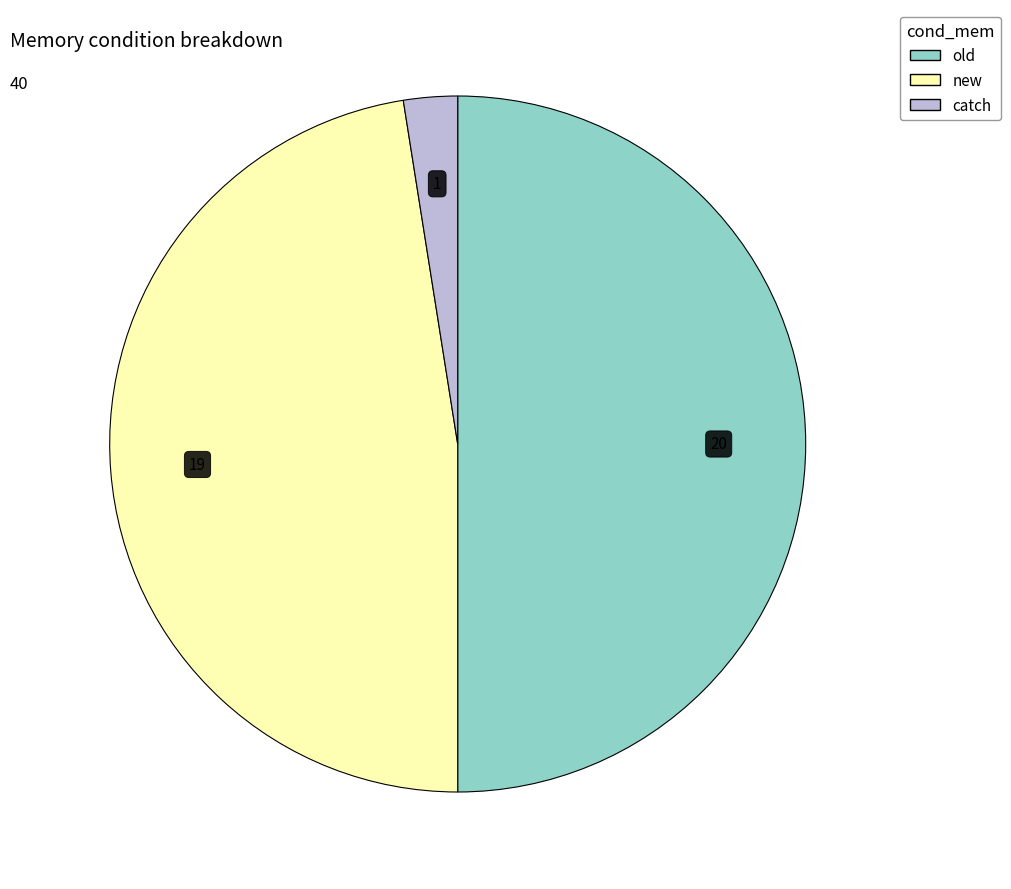

Between catch and old, which is larger?

old